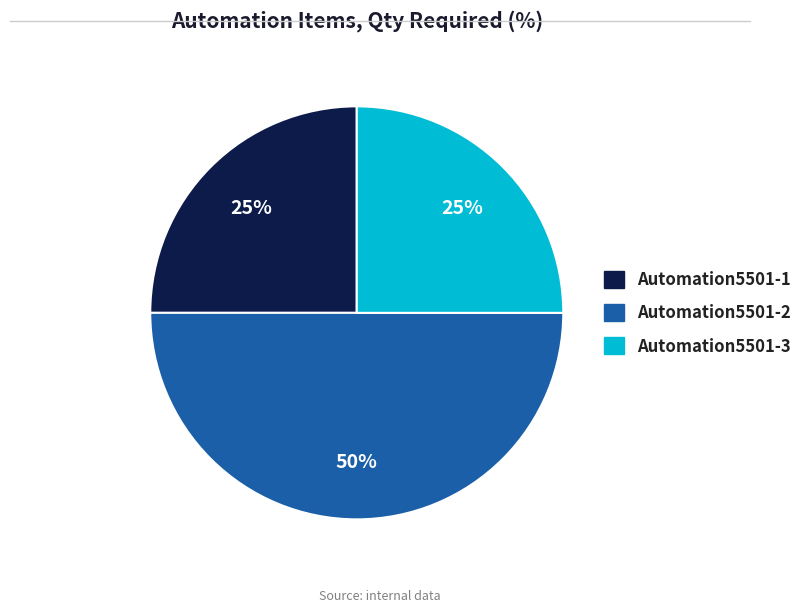

True or false: Automation5501-3 accounts for 25% of the total.

True